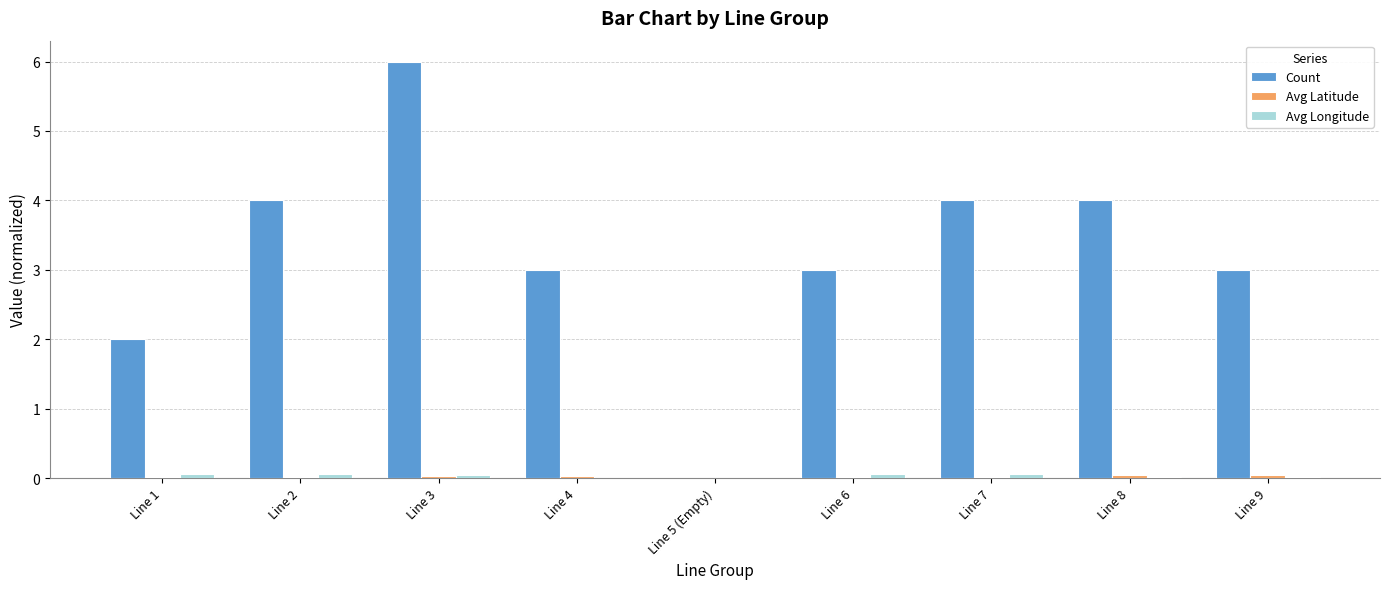

Between Line 2 and Line 4, which series saw the biggest shift?

Count